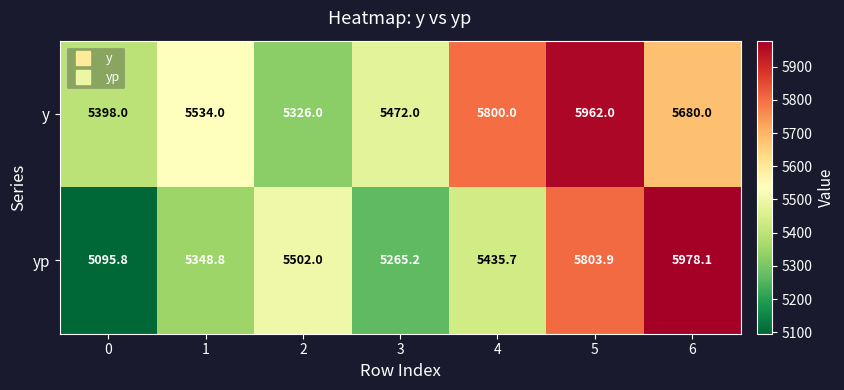

What is the difference between the highest and lowest values at 2?

176.0